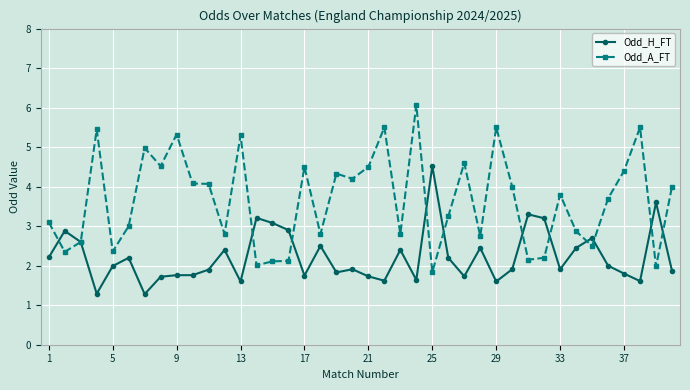

Which series has the widest spread of values?

Odd_A_FT